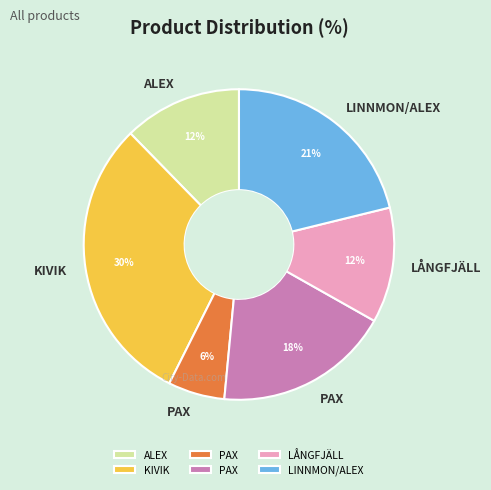

Does any single category account for the majority?

No